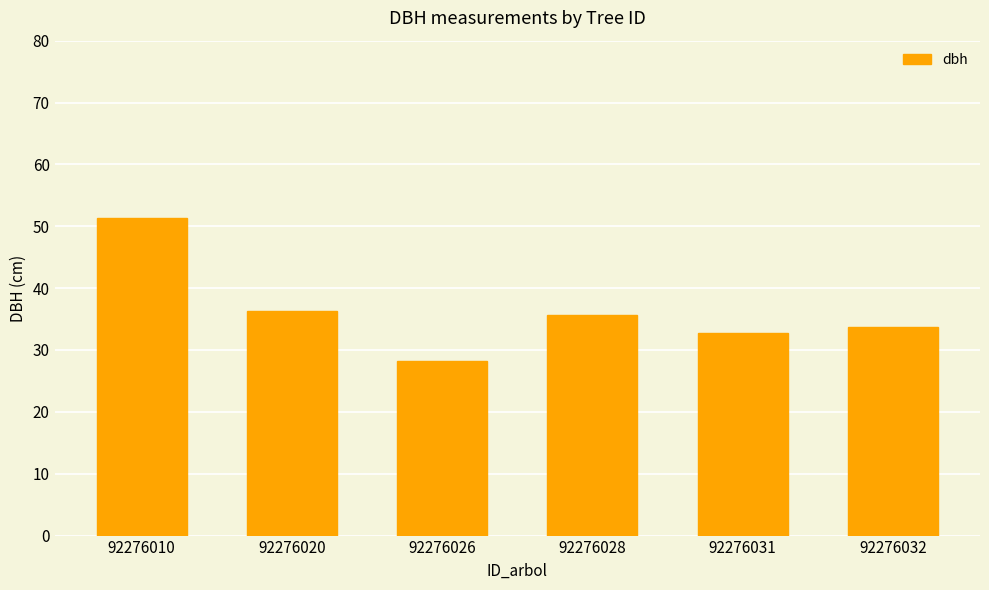

Reading left to right, list all the values displayed in this chart.

92276010=51.3	92276020=36.4	92276026=28.3	92276028=35.6	92276031=32.8	92276032=33.8